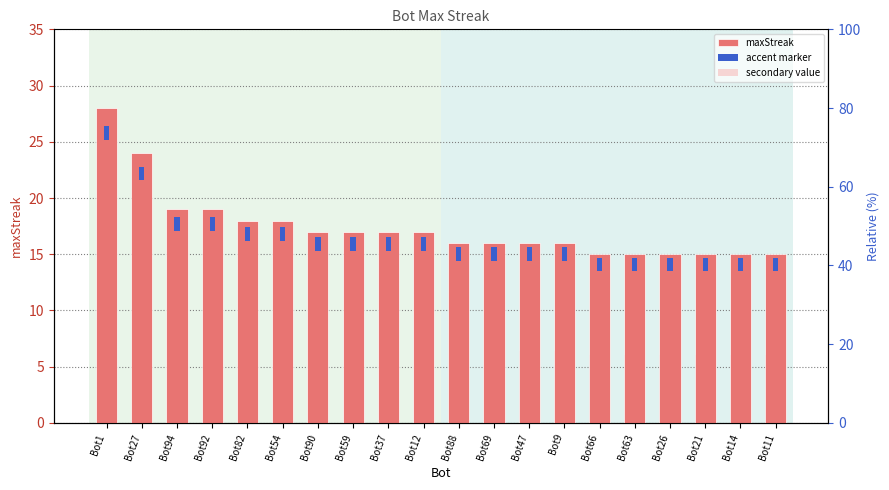

Are the bars grouped side by side (vs. stacked)?

No